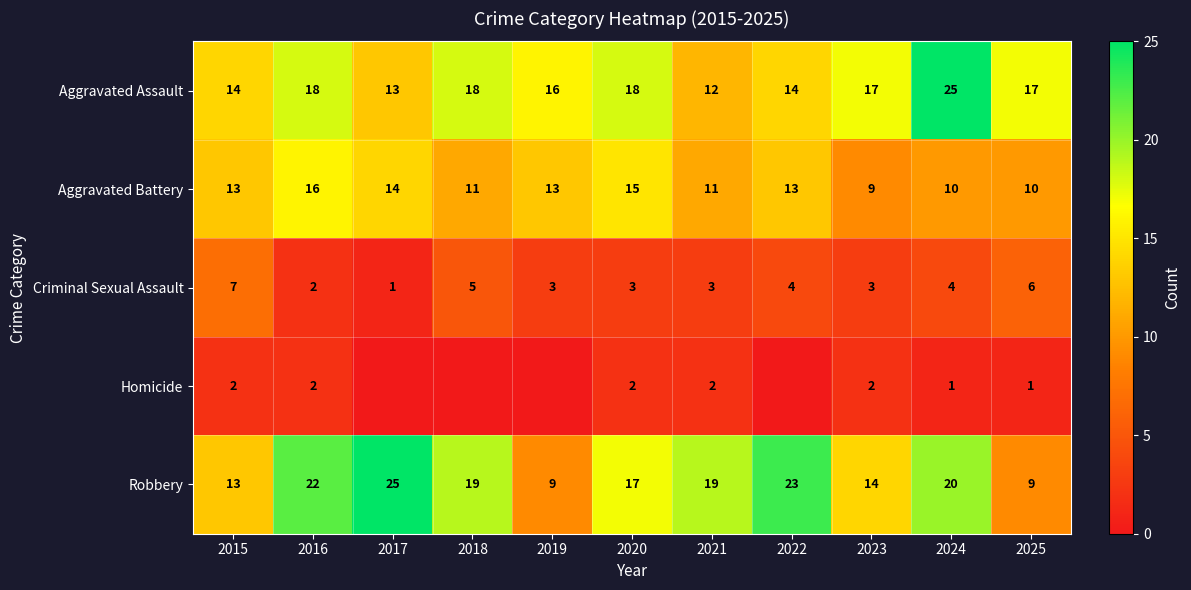

True or false: Aggravated Battery has a value of 11 at 2018.

True